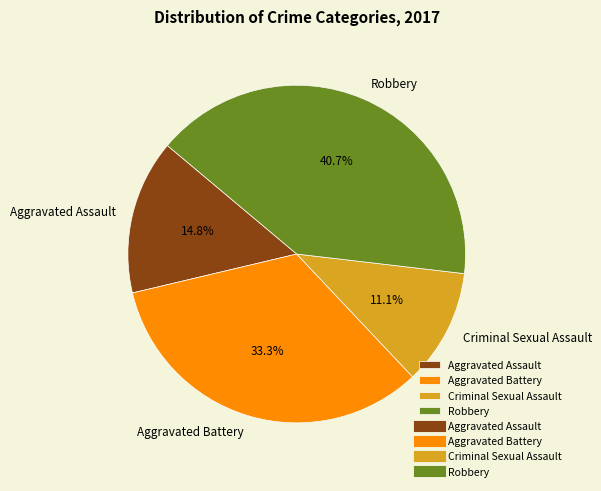

Is Robbery the majority of the pie?

No